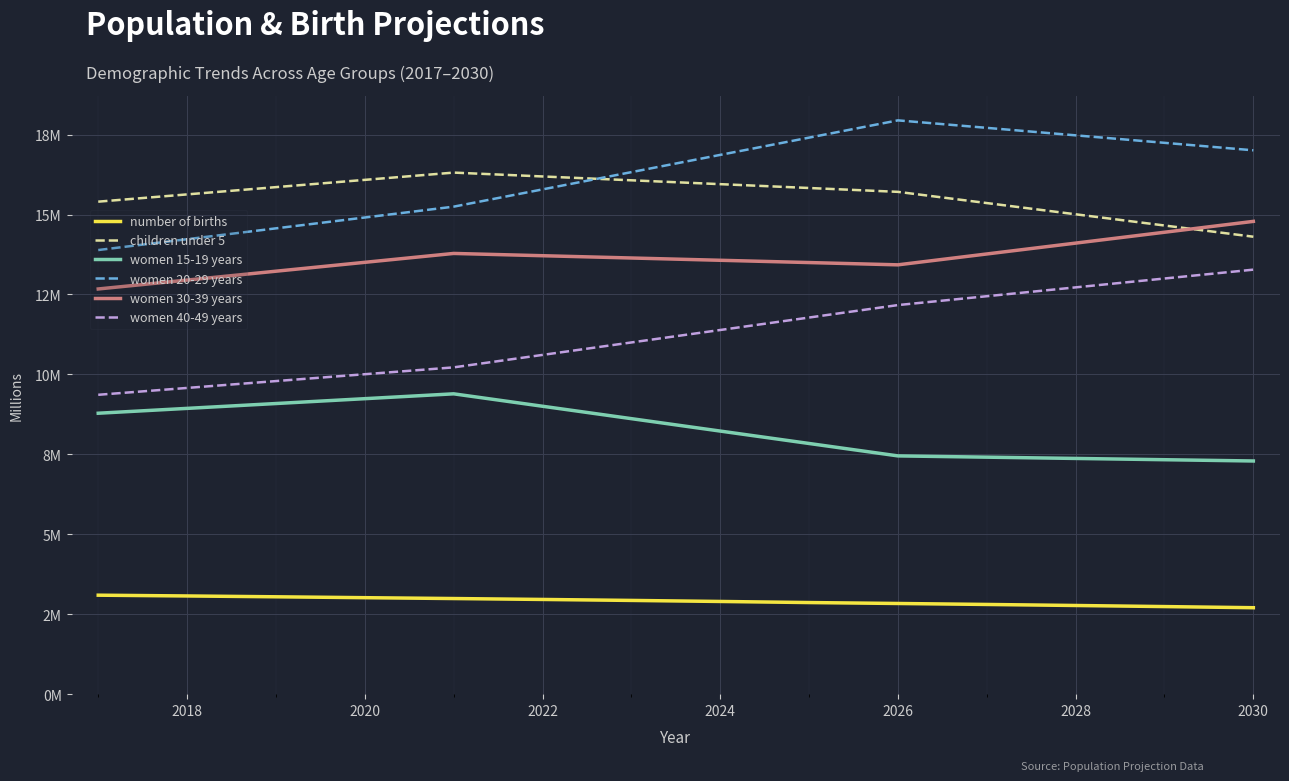

What are all the series names shown in the legend?

number of births, children under 5, women 15-19 years, women 20-29 years, women 30-39 years, women 40-49 years